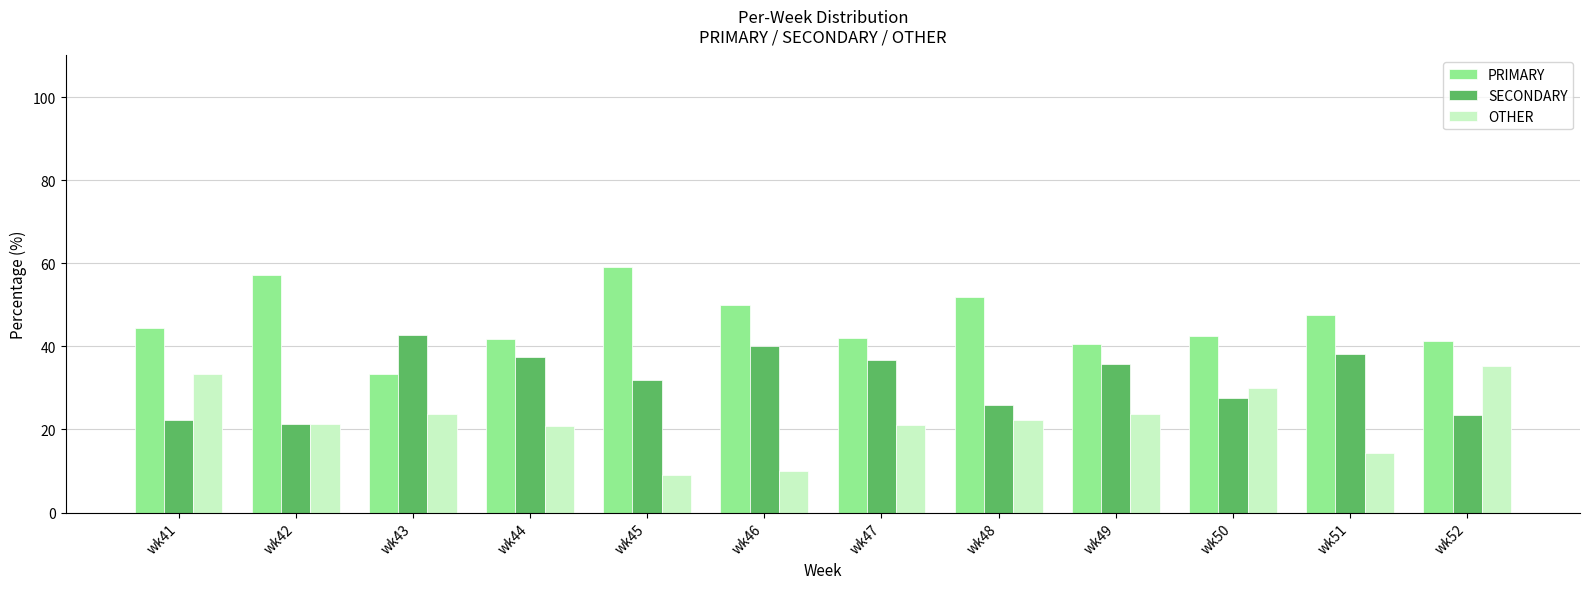

What are all the series names shown in the legend?

PRIMARY, SECONDARY, OTHER